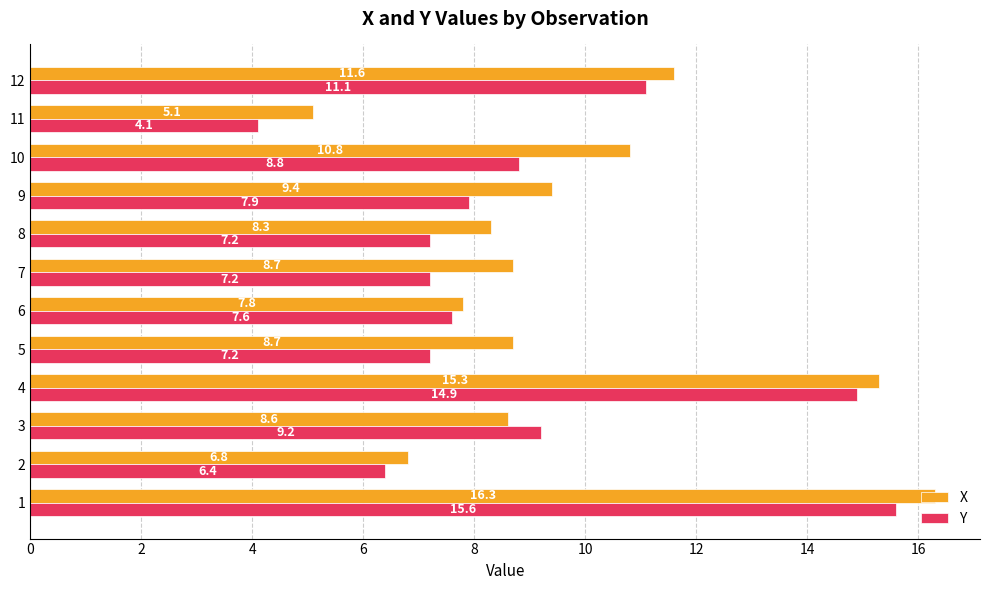

What value does the Y series have at 8?

7.2